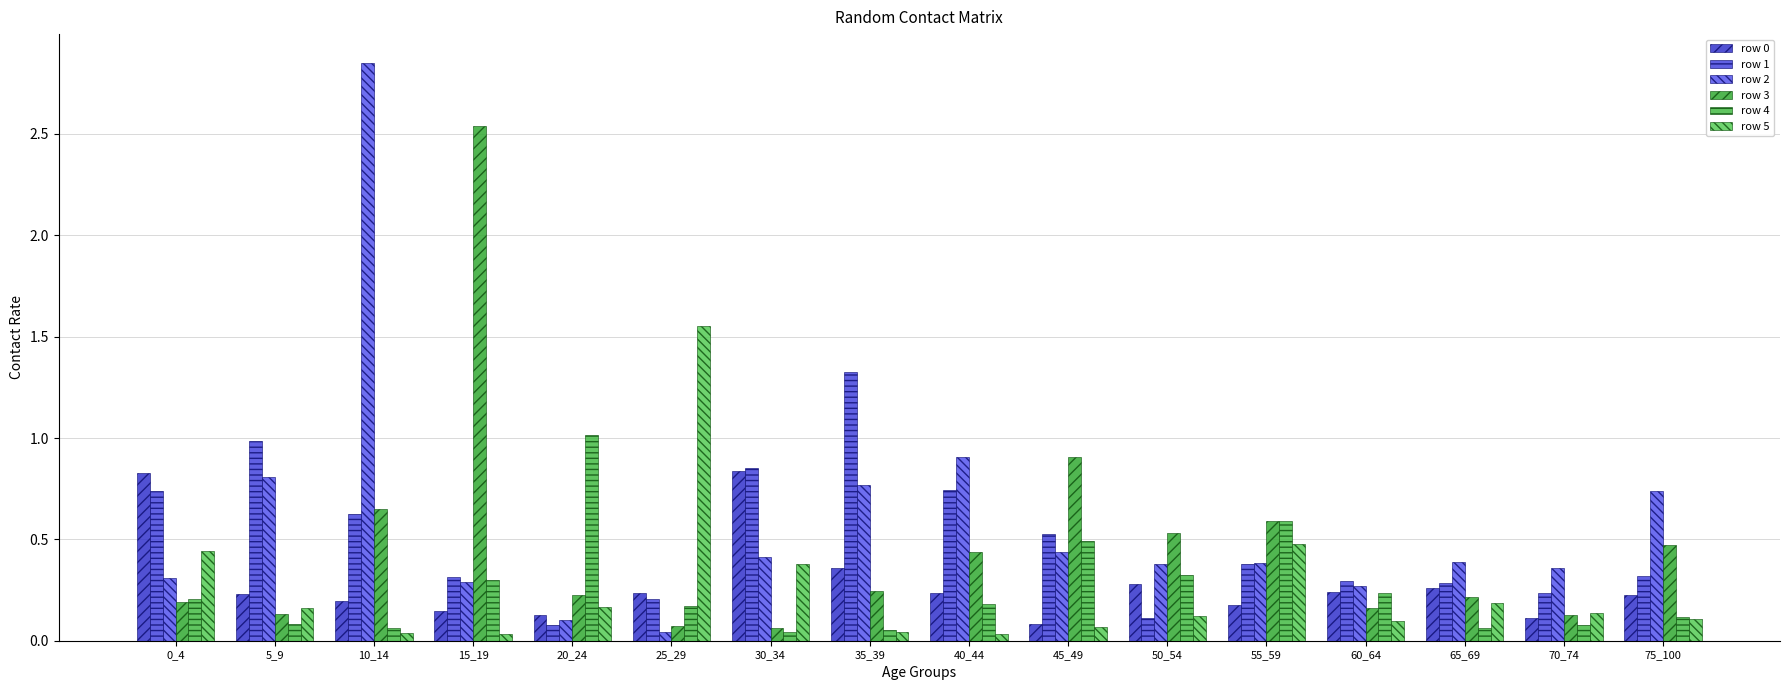

What is the total value across all series at 35_39?

2.8